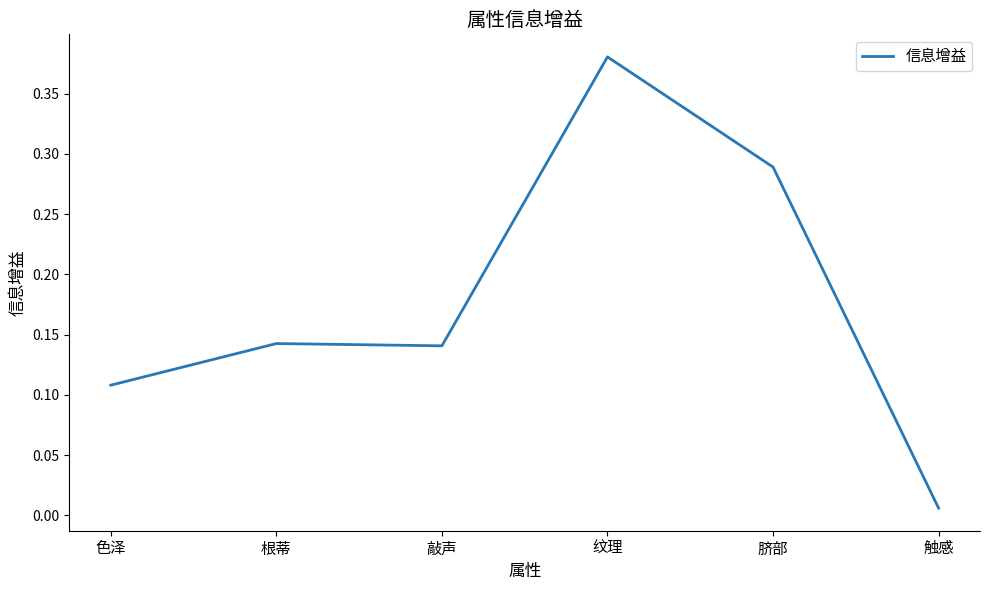

Is this an area chart (filled region under the line)?

No